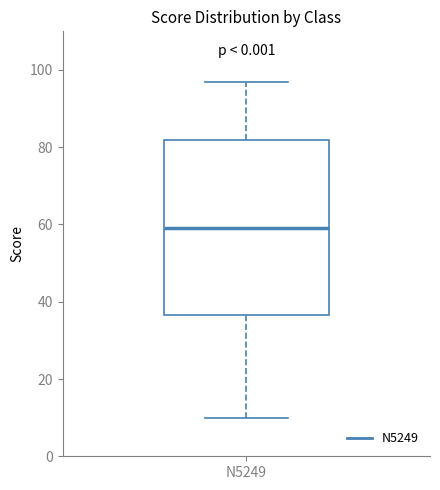

Where is the lower edge of the box for N5249 on the y-axis? The values are not printed on the chart, so give them approximately, as read against the axis.

36